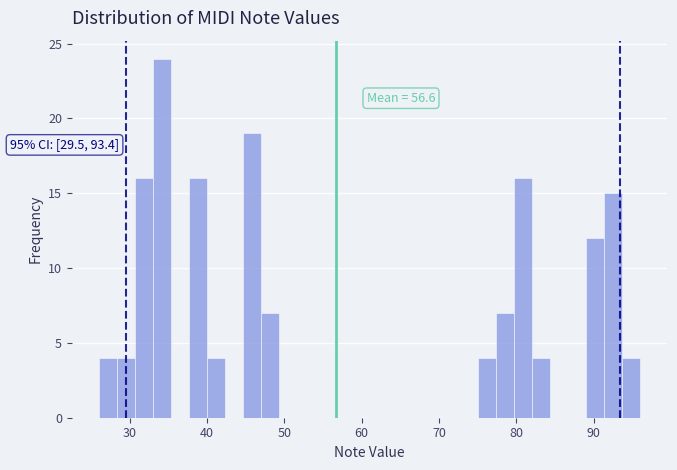

Read against the x-axis, roughly where is the centre of the tallest bar?

34